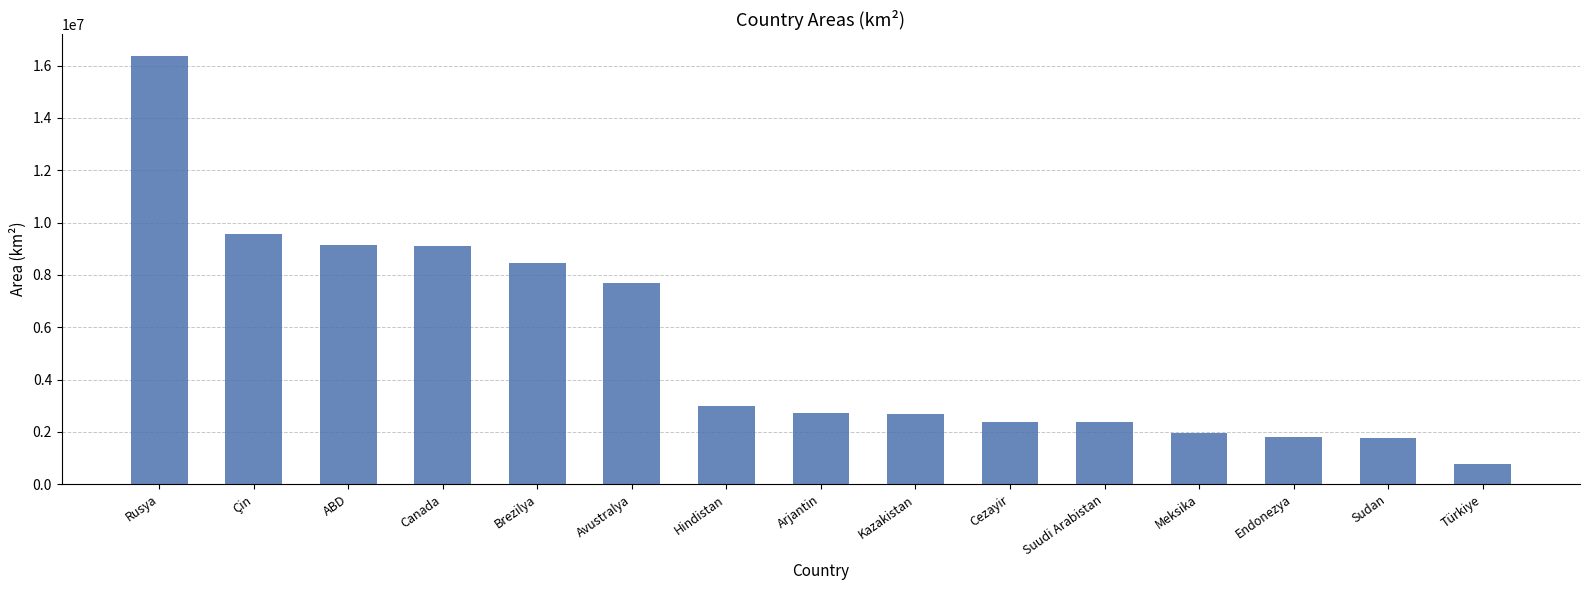

Are the bars horizontal?

No